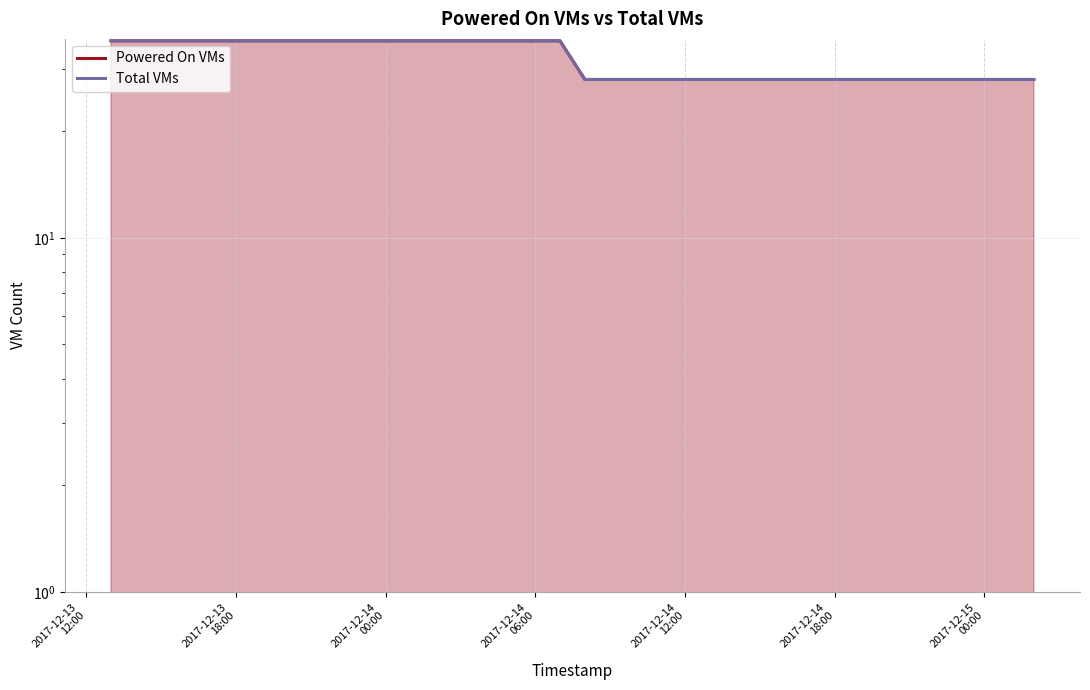

What is the total value across all series at 2017-12-14
06:00?

72